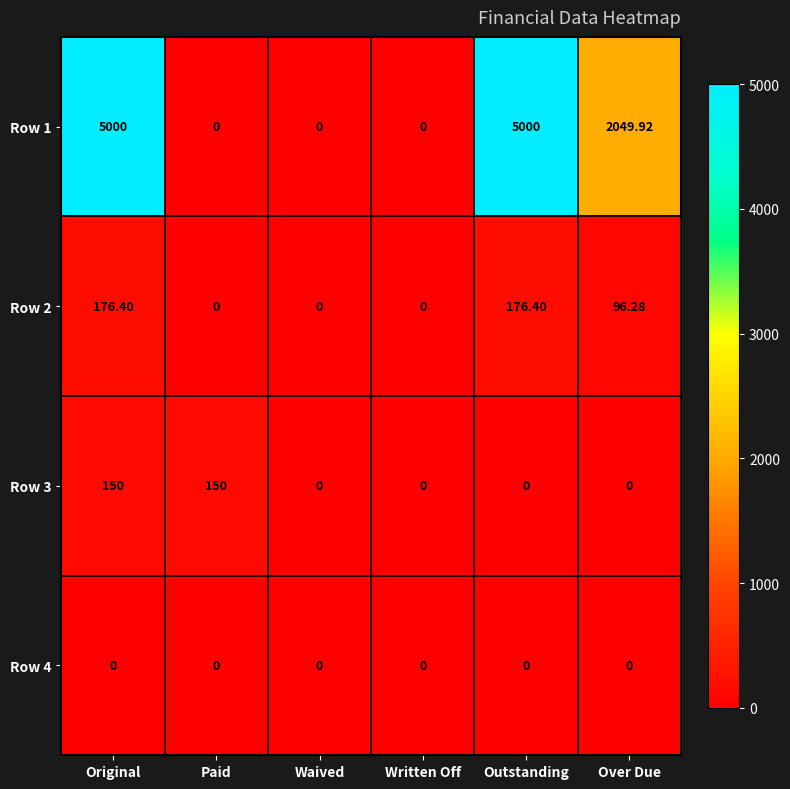

Where does the Row 2 series first go above 96?

Original